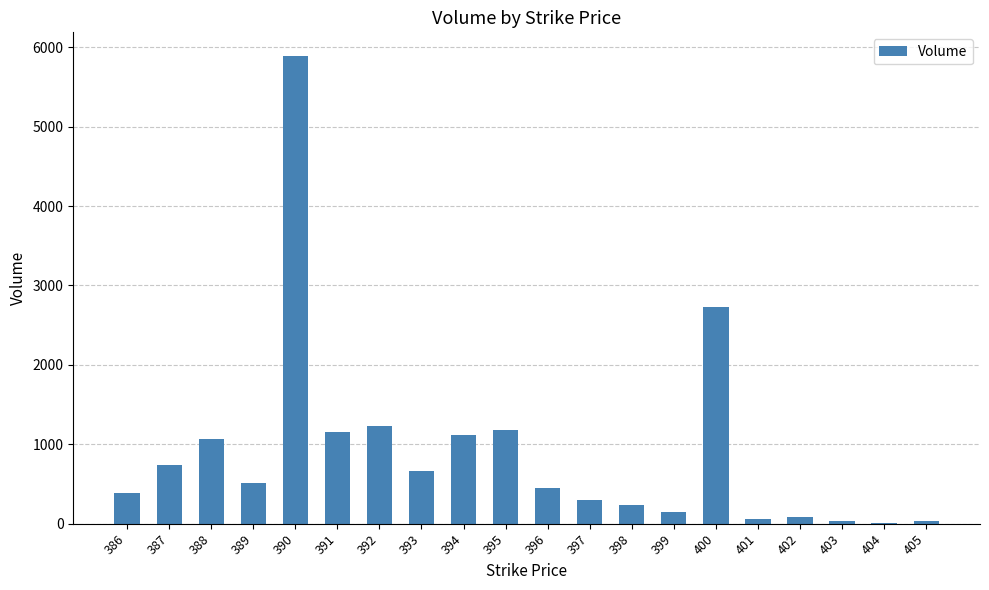

The chart shows a value of 445 at 396. True or false?

True